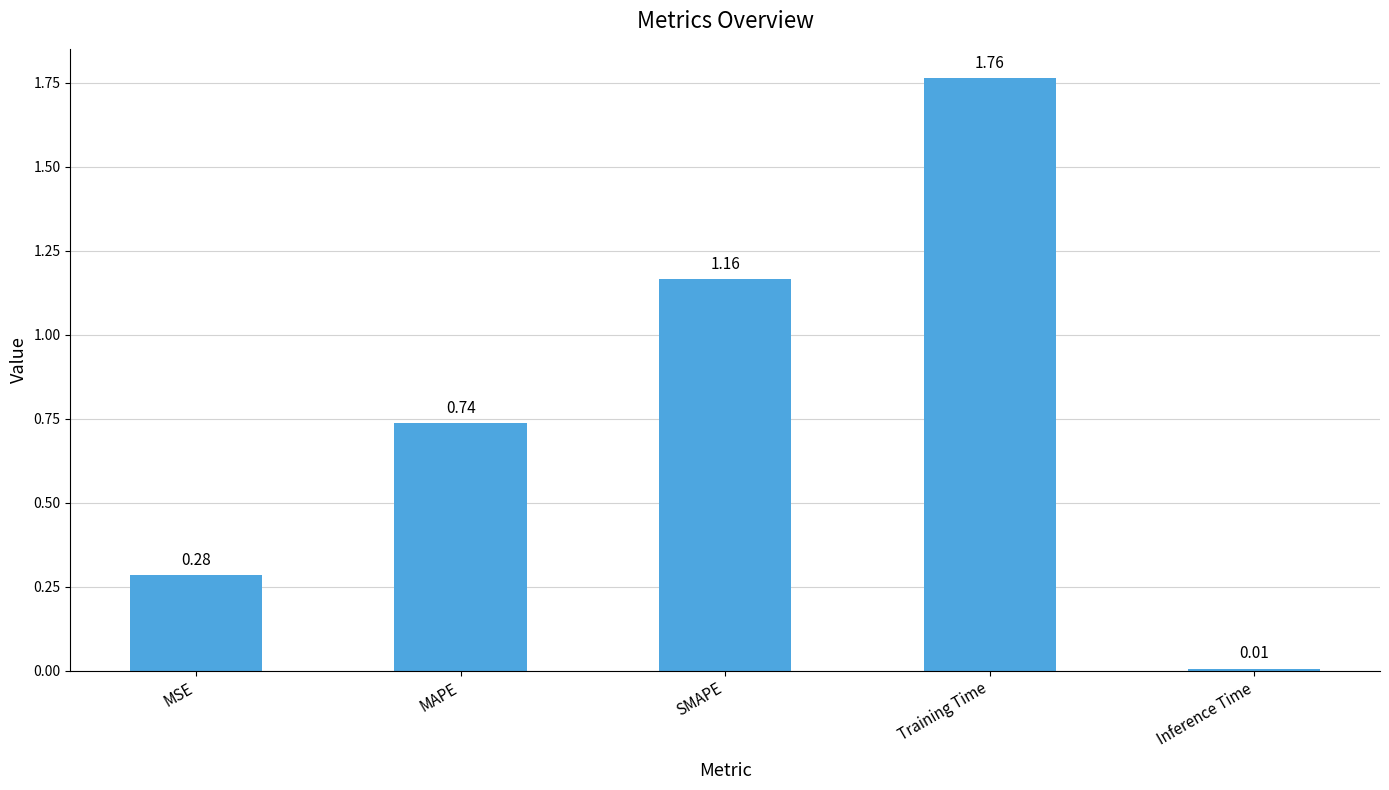

How many data points does each series have?

5